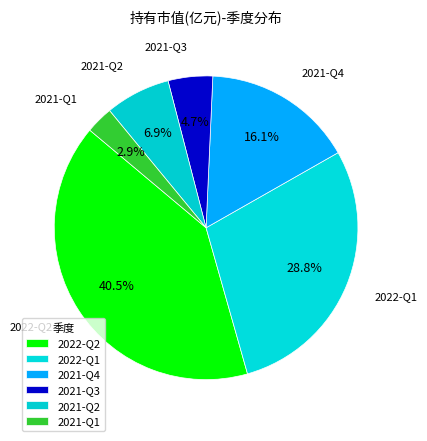

How many slices are in this pie chart?

6